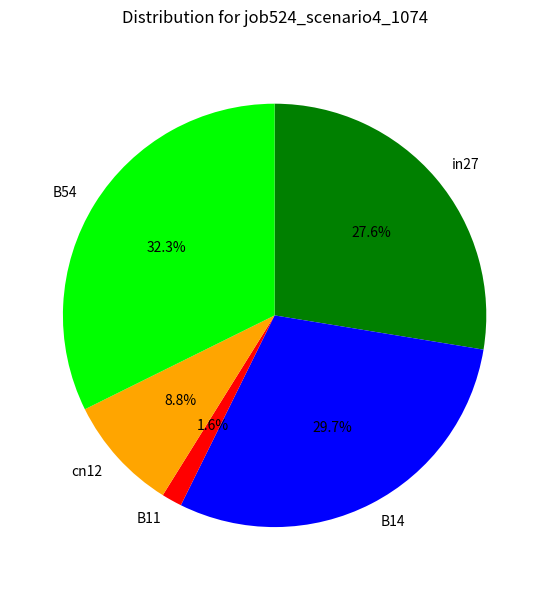

To the nearest percent, what percentage of the pie is B11?

2%